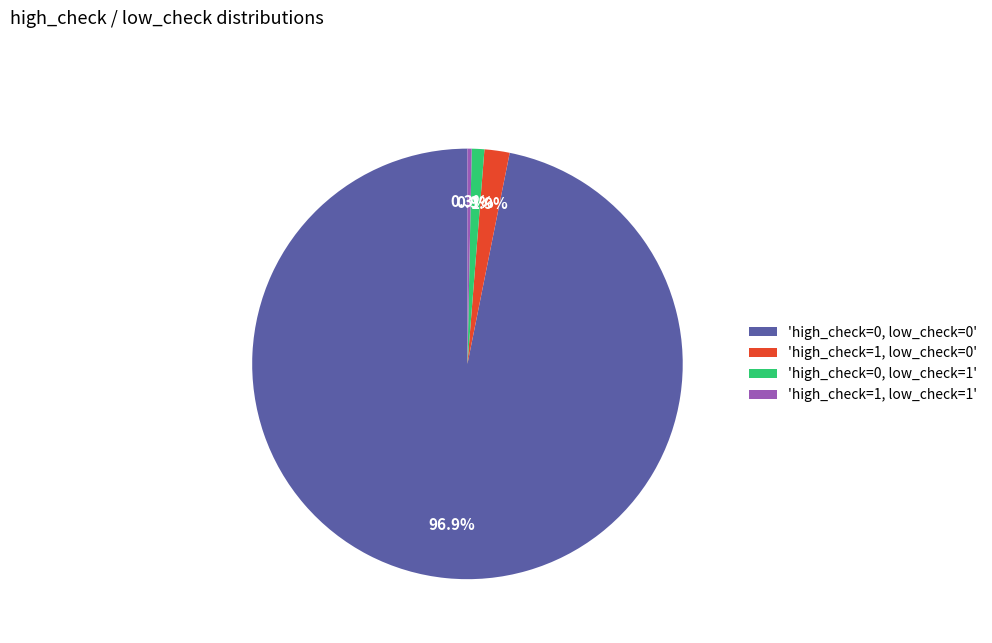

What is the ratio of the value at 'high_check=1, low_check=1' to the value at 'high_check=0, low_check=1'?

0.3